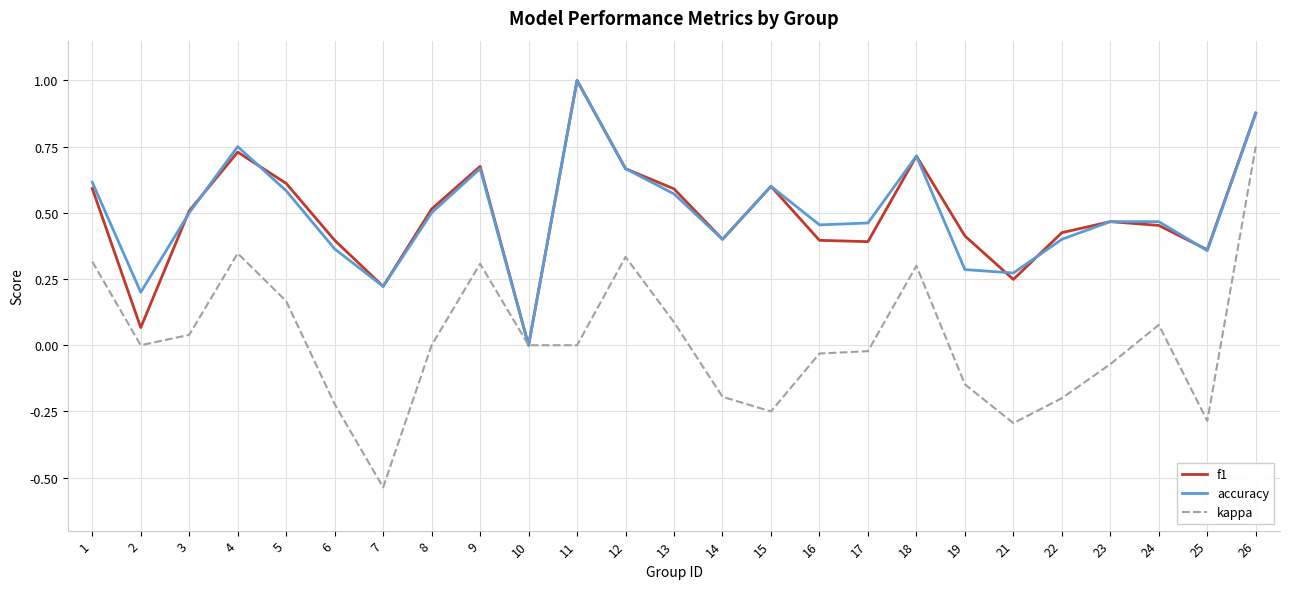

Where is accuracy nearest to the value 0?

10